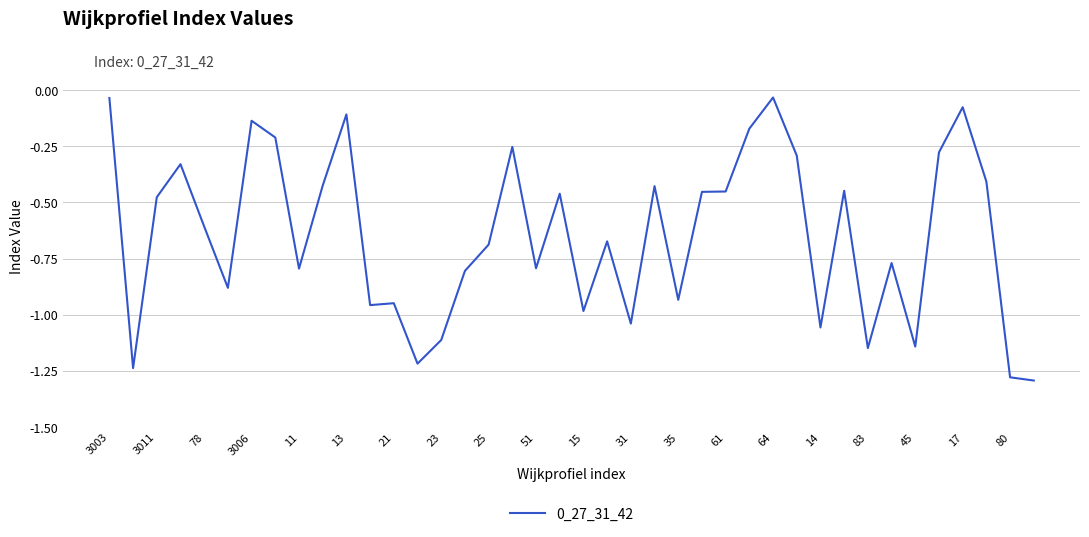

How many distinct data groups are displayed?

1